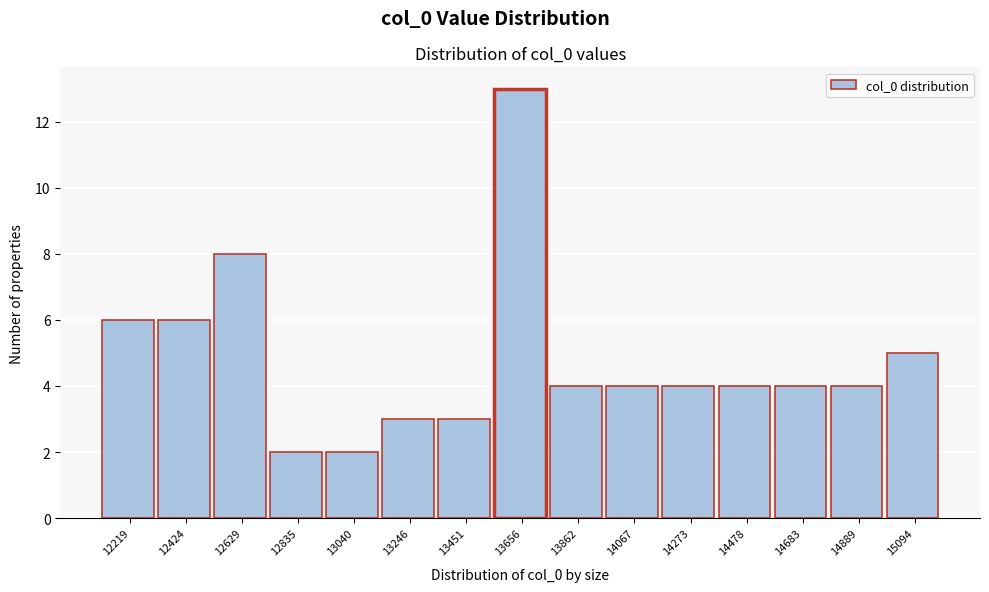

Reading left to right, what are all the values shown in this chart?

12219=6	12424=6	12629=8	12835=2	13040=2	13246=3	13451=3	13656=13	13862=4	14067=4	14273=4	14478=4	14683=4	14889=4	15094=5